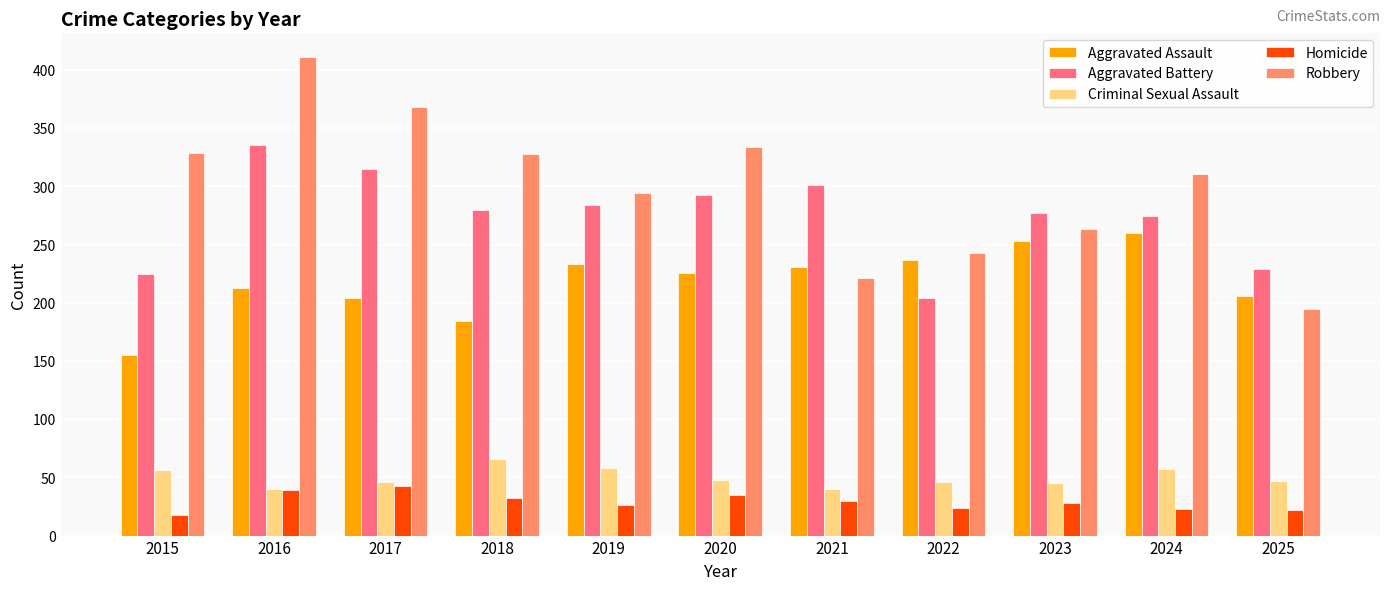

At how many categories does at least one series exceed 74?

11